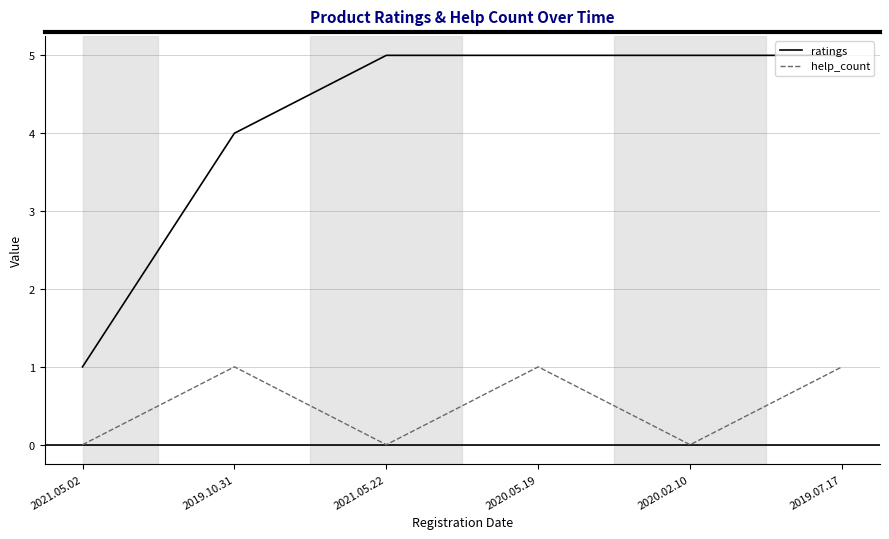

The value of ratings at 2020.05.19 is 7. True or false?

False